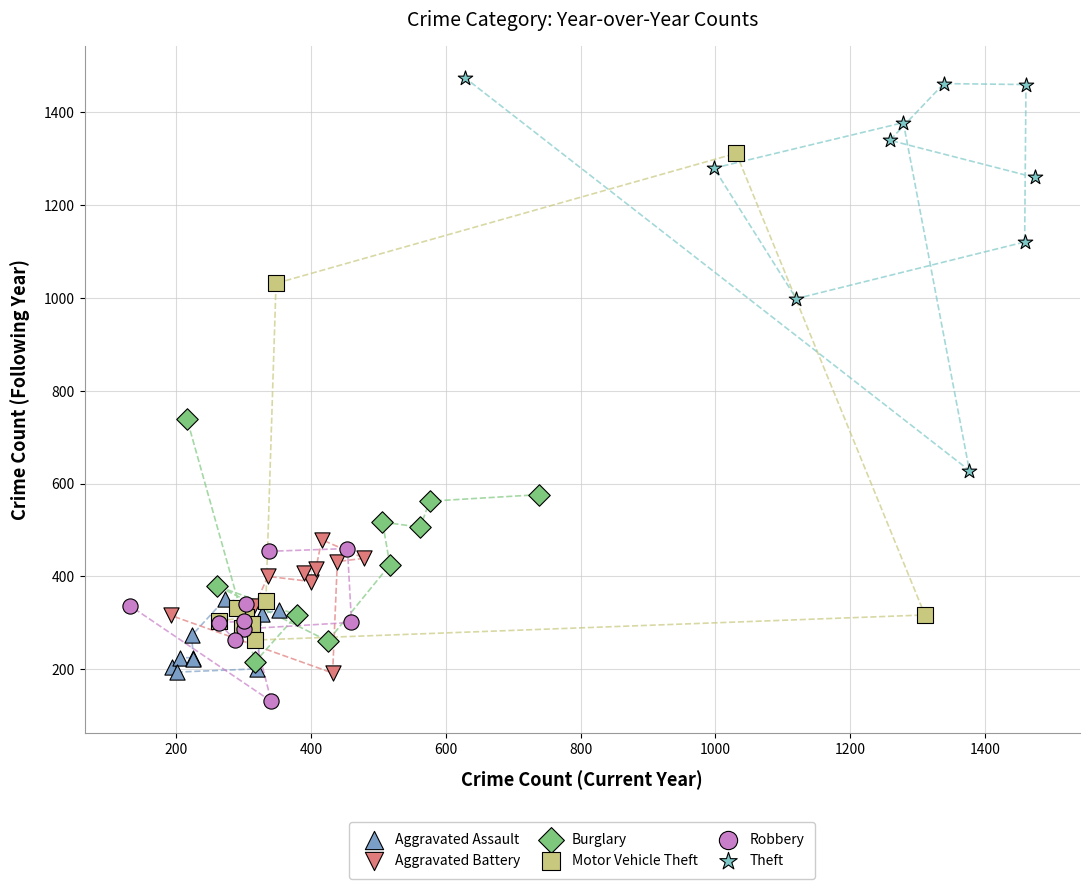

What are all the series names shown in the legend?

Aggravated Assault, Aggravated Battery, Burglary, Motor Vehicle Theft, Robbery, Theft